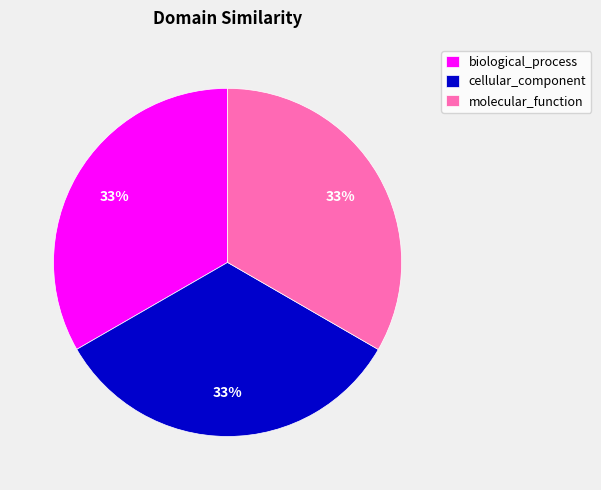

How many slices are in this pie chart?

3